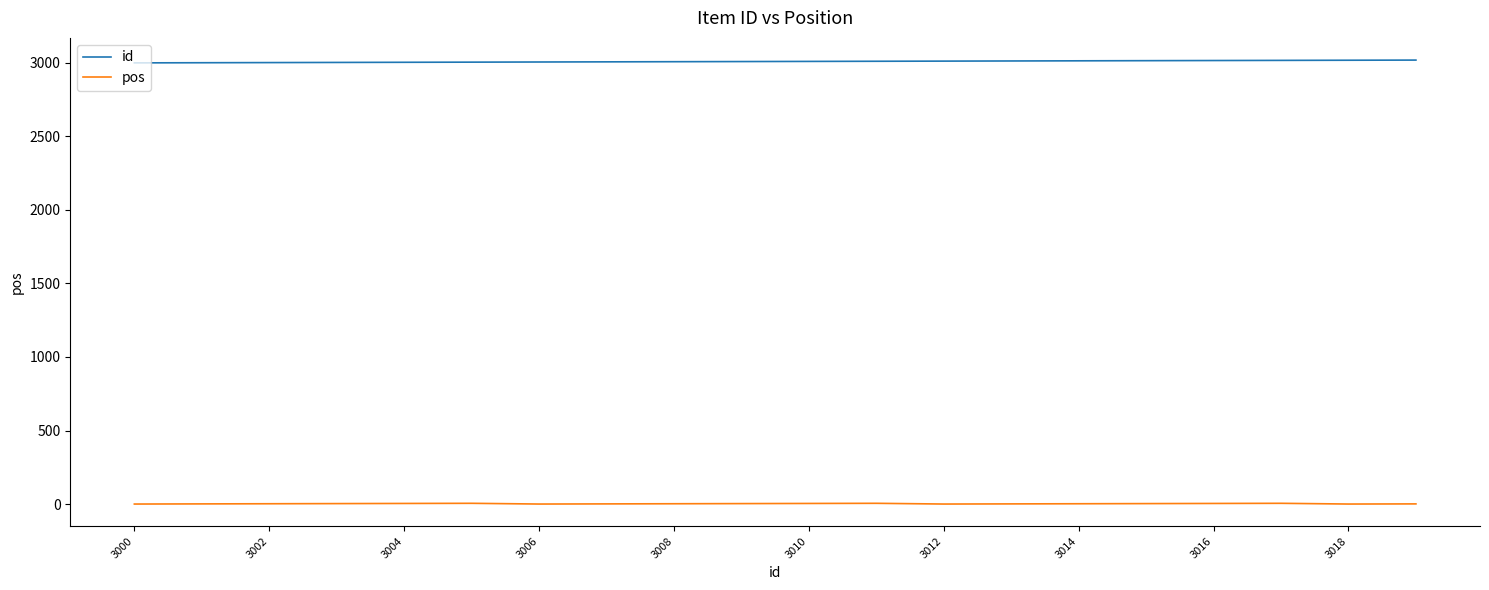

List the series in order of their overall mean, lowest first.

pos, id